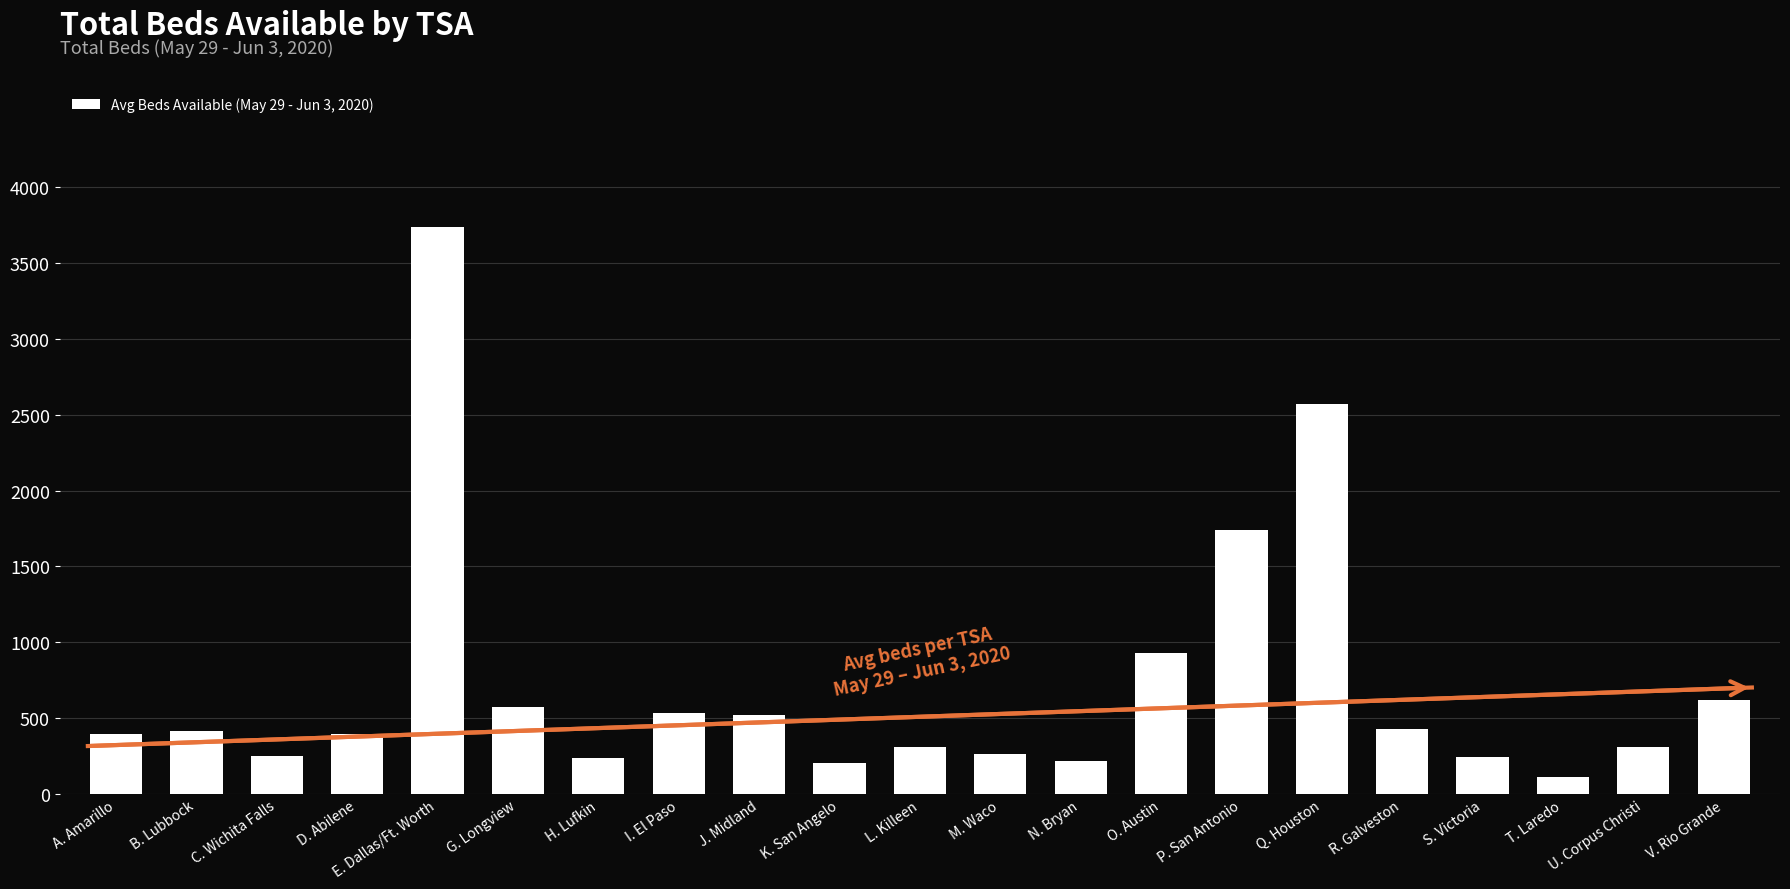

What is the minimum value shown in the chart?

110